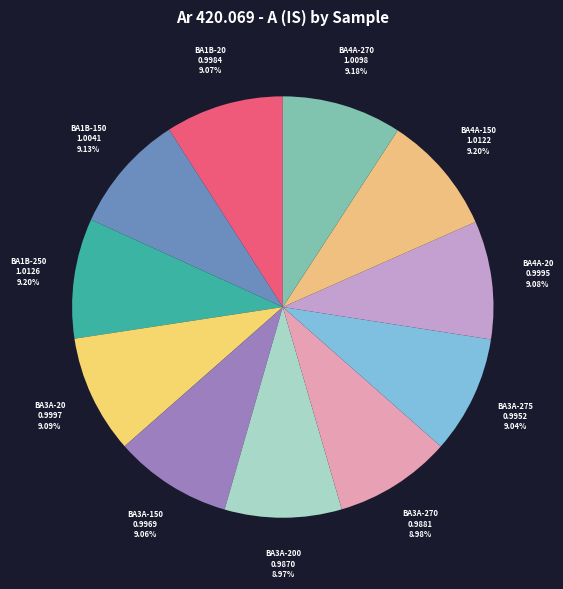

What percentage is the BA3A-150 slice, to the nearest percent?

9%